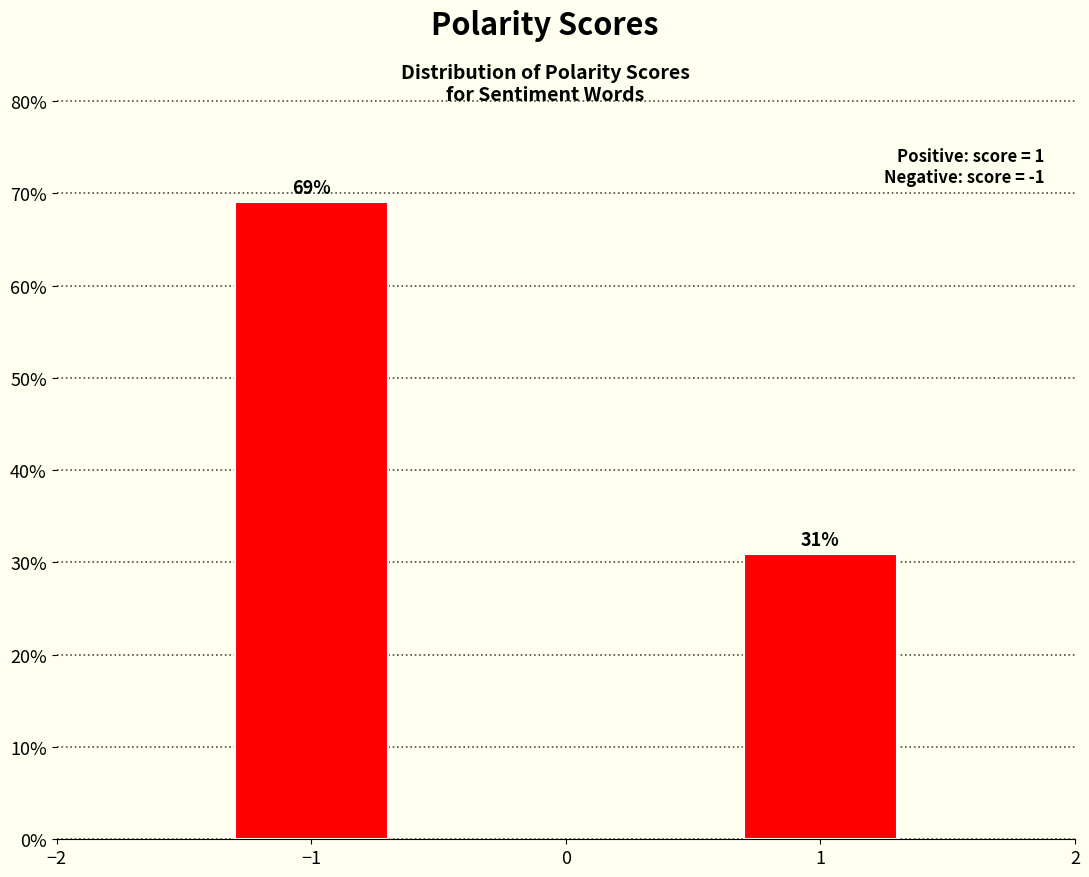

What is the sum of the values at 1 and −1?

100.0